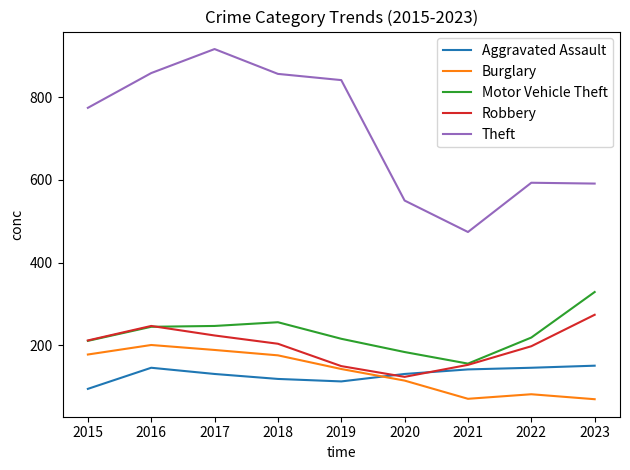

Which label corresponds to the largest value in the chart?

2017